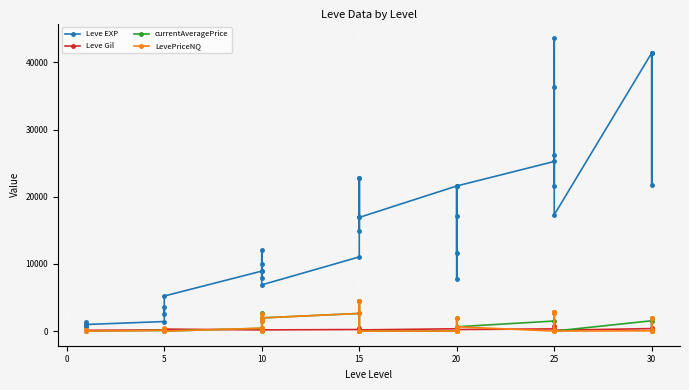

Reading left to right, extract all data points from this chart.

Leve EXP: 800.0	1330.0	800.0	980.0	1420.0	3600.0	2490.0	5220.0	8930.0	9990.0	12030.0	7880.0	8930.0	6880.0	11040.0	22790.0	14920.0	22790.0	16920.0	16920.0	21600.0	11560.0	17120.0	21600.0	7710.0	21600.0	25250.0	21650.0	26160.0	36390.0	43600.0	17310.0	41410.0	41410.0	21740.0	41410.0
Leve Gil: 113.0	114.0	115.0	112.0	169.0	170.0	139.0	293.0	169.0	191.0	230.0	168.0	284.0	175.0	230.0	468.0	172.0	234.0	170.0	174.0	344.0	101.0	485.0	281.0	101.0	230.0	326.0	229.0	203.0	379.0	715.0	126.0	372.0	296.0	175.0	440.0
currentAveragePrice: 200.0	100.0	95.0	0.0	100.0	359.2	0.0	0.0	419.6	0.0	1500.0	2750.0	300.0	1965.8	2624.2	4499.0	0.0	4499.0	0.0	0.0	0.0	0.0	2000.0	90.0	0.0	639.4	1498.5	97.1	2872.0	2624.2	2872.0	0.0	1533.5	158.4	2000.0	0.0
LevePriceNQ: 100.0	0.0	93.8	0.0	100.0	389.1	0.0	0.0	419.6	0.0	1500.0	2500.0	300.0	1958.5	2624.2	4499.0	0.0	4499.0	0.0	0.0	0.0	0.0	2000.0	90.0	0.0	639.4	0.0	97.1	2872.0	2624.2	2872.0	0.0	40.2	166.7	2000.0	0.0